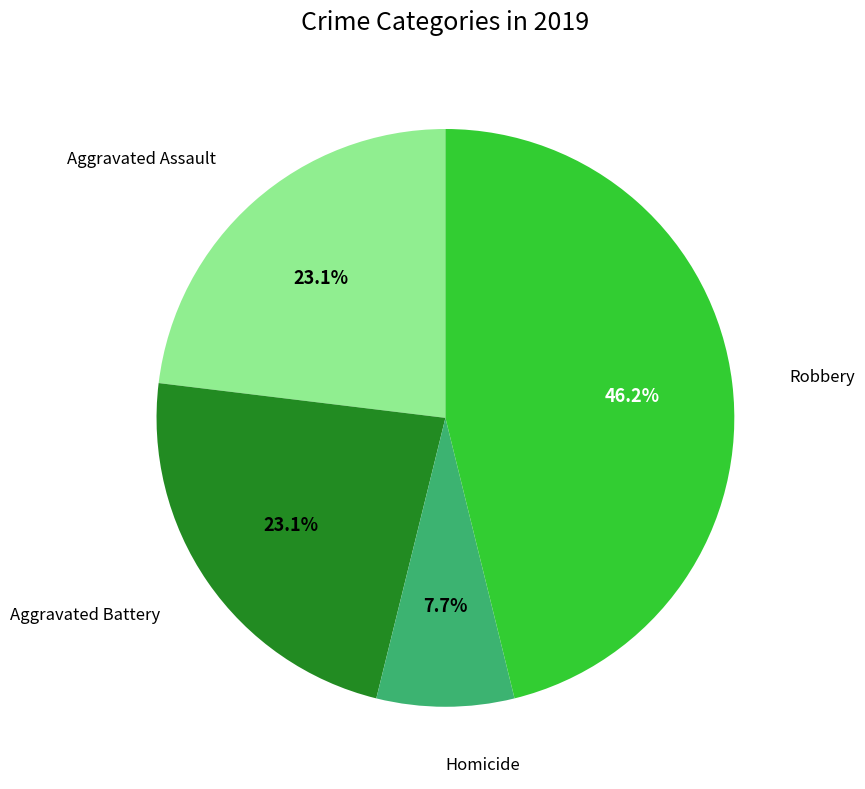

Does any single category account for the majority?

No